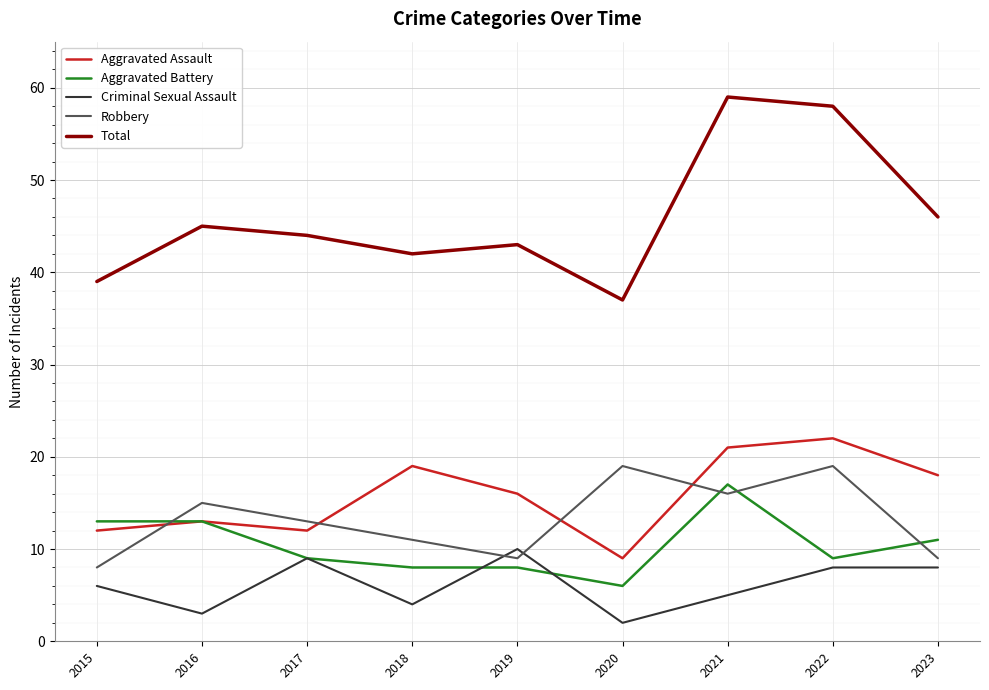

Reading left to right, extract all data points from this chart.

Aggravated Assault: 12	13	12	19	16	9	21	22	18
Aggravated Battery: 13	13	9	8	8	6	17	9	11
Criminal Sexual Assault: 6	3	9	4	10	2	5	8	8
Robbery: 8	15	13	11	9	19	16	19	9
Total: 39	45	44	42	43	37	59	58	46